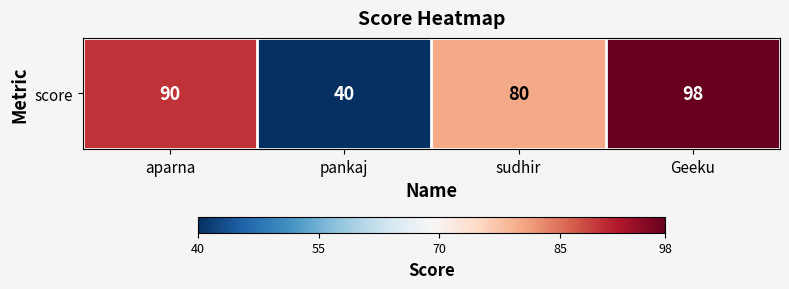

Reading right to left, extract all data points from this chart.

98	80	40	90